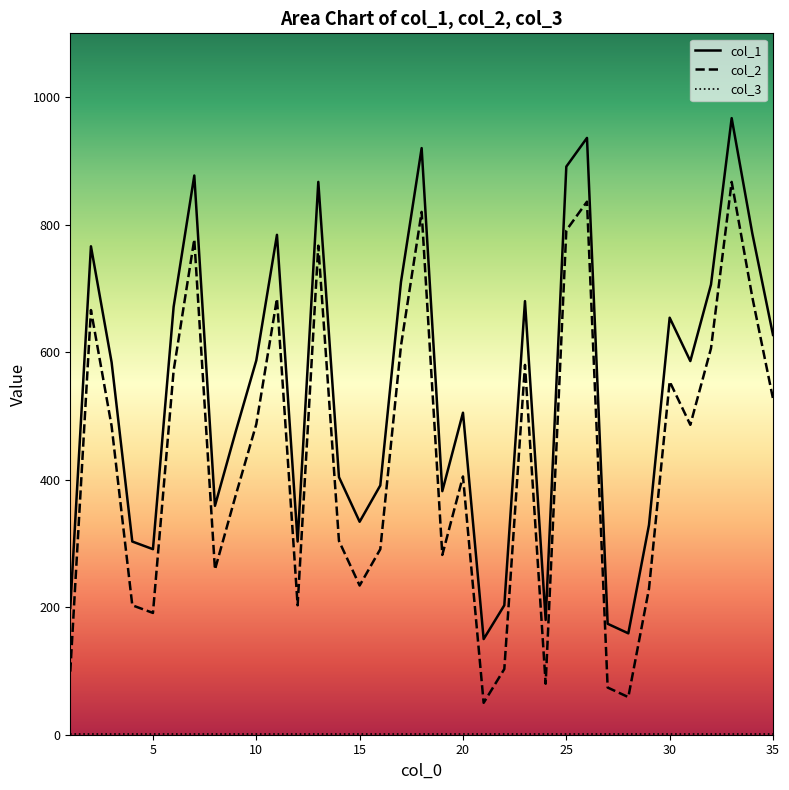

Count the number of data series in this chart.

3